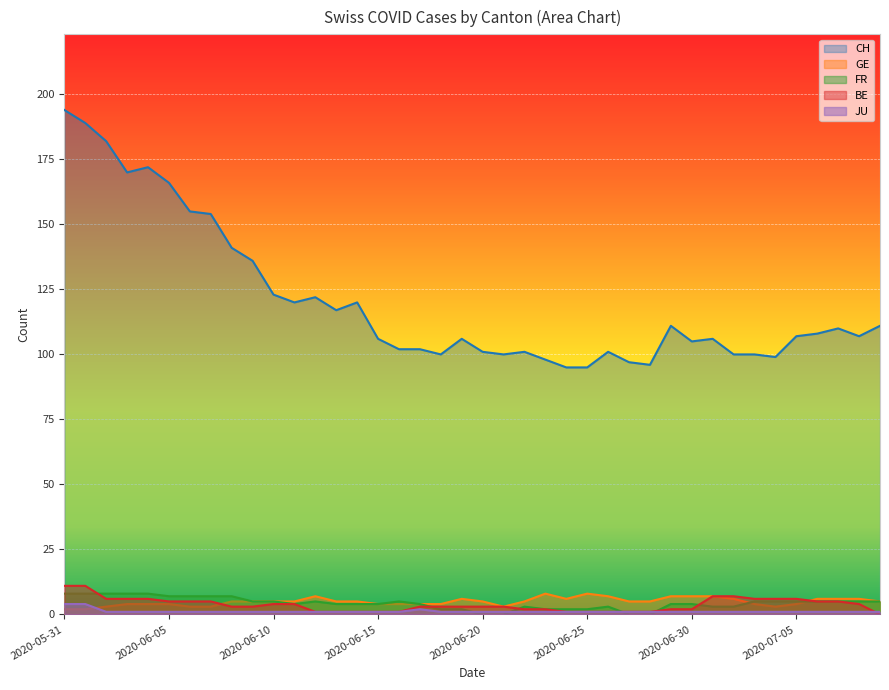

Which has a higher value, 2020-06-19 or 2020-05-31?

2020-05-31